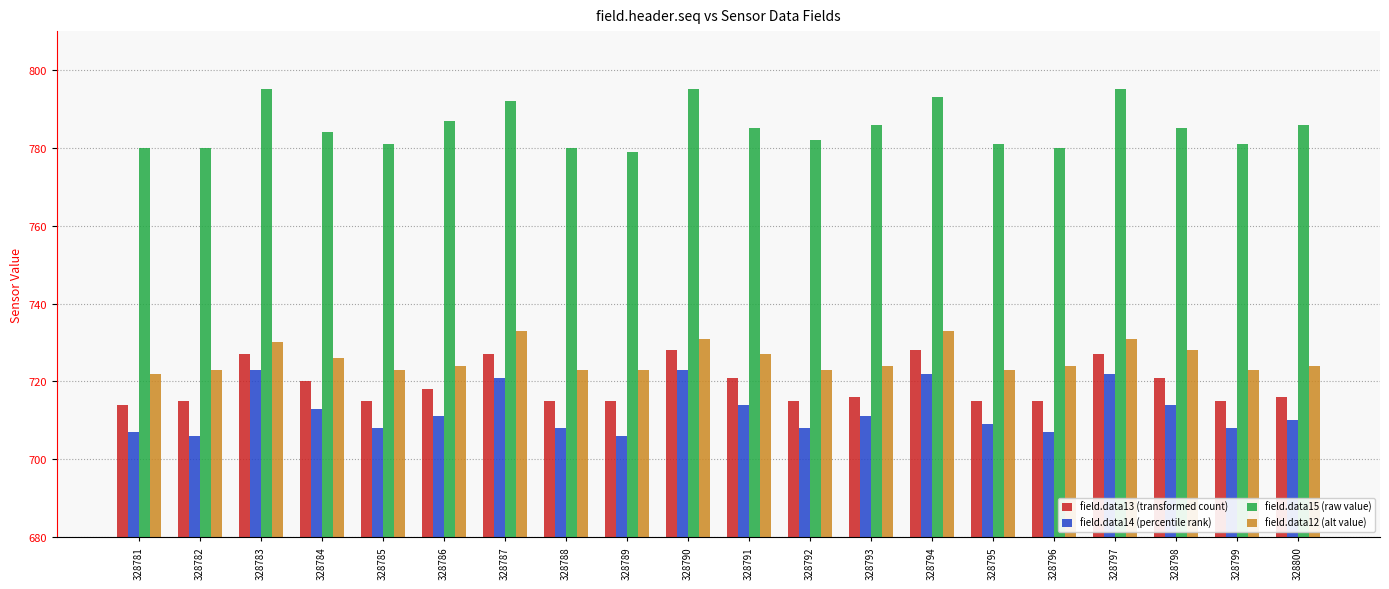

Reading right to left, list all the values displayed in this chart.

field.data13: 716	715	721	727	715	715	728	716	715	721	728	715	715	727	718	715	720	727	715	714
field.data14: 710	708	714	722	707	709	722	711	708	714	723	706	708	721	711	708	713	723	706	707
field.data15: 786	781	785	795	780	781	793	786	782	785	795	779	780	792	787	781	784	795	780	780
field.data12: 724	723	728	731	724	723	733	724	723	727	731	723	723	733	724	723	726	730	723	722